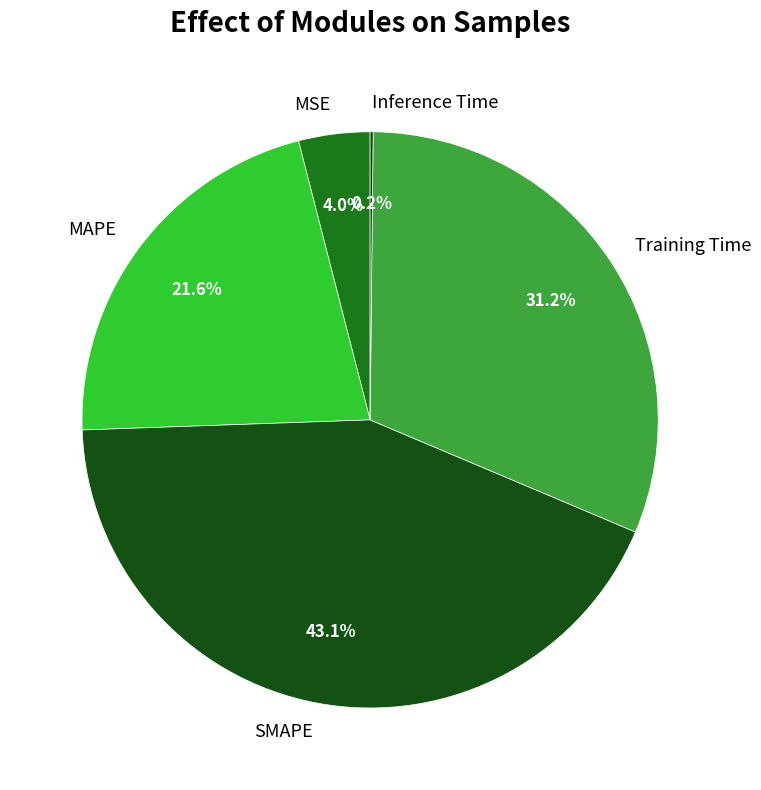

What percentage do SMAPE and MSE together represent?

47.1%